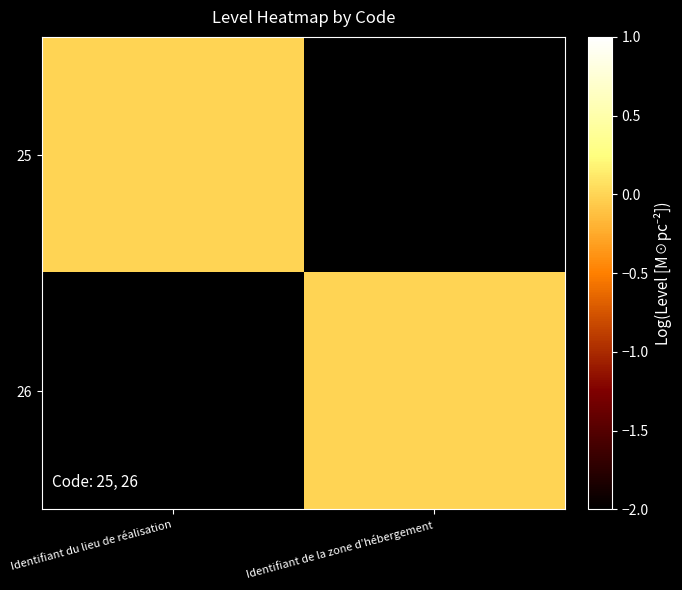

Reading left to right, transcribe all the data shown in this chart.

25: Identifiant du lieu de réalisation=0	Identifiant de la zone d’hébergement=-2
26: Identifiant du lieu de réalisation=-2	Identifiant de la zone d’hébergement=0